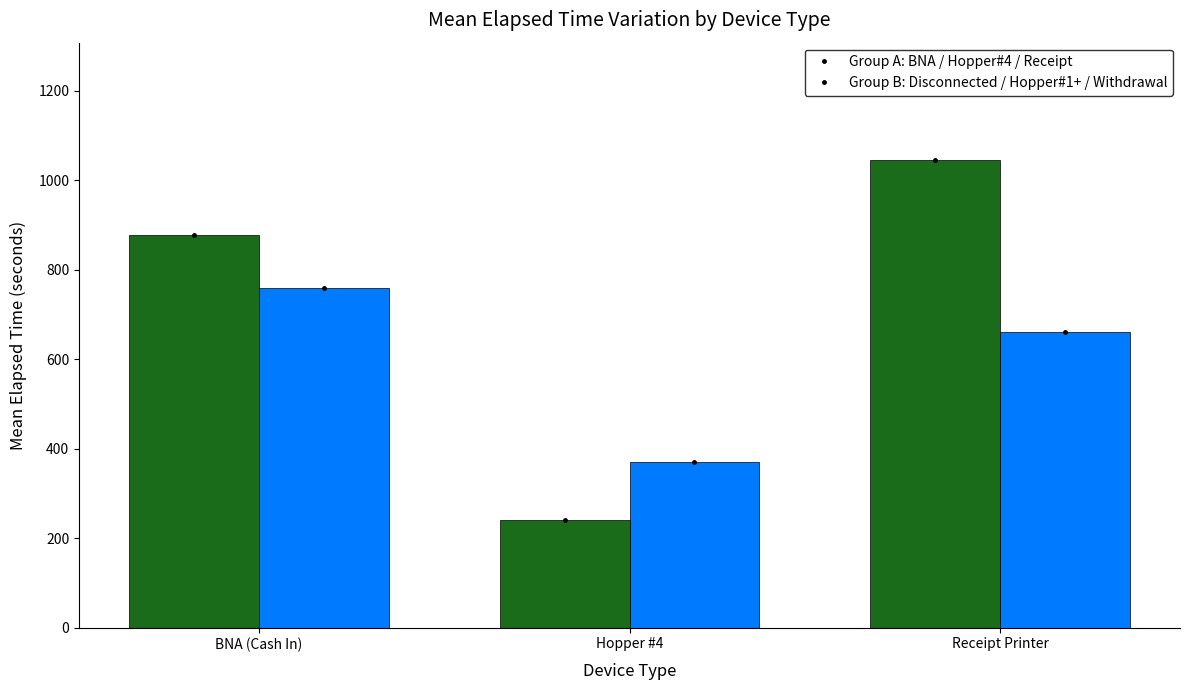

At which category is the sum across all series the highest?

Receipt Printer